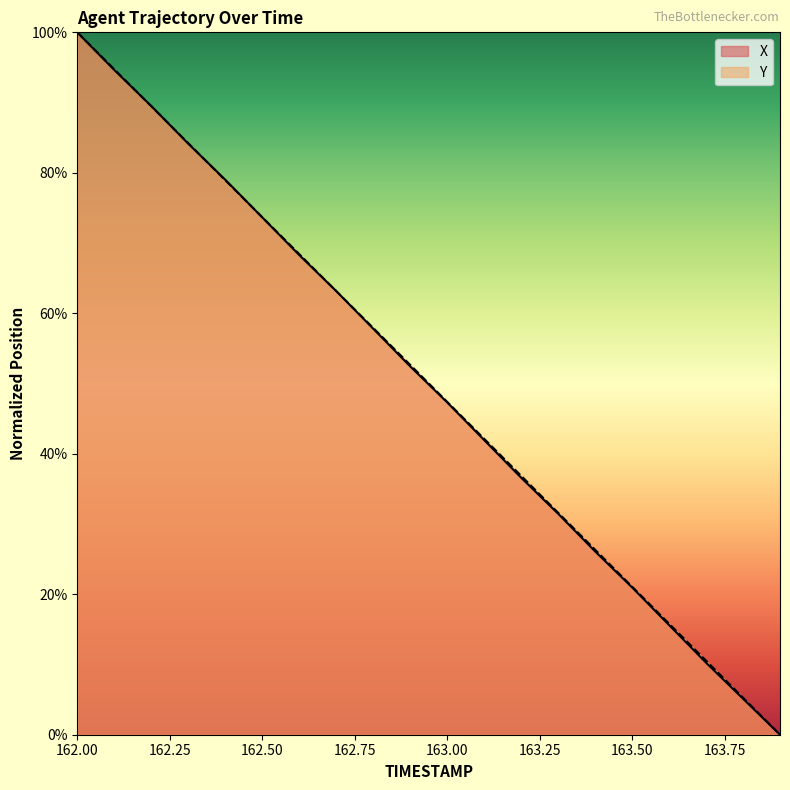

What is the sum of the Y values at 162.9 and 163.5?

73.7